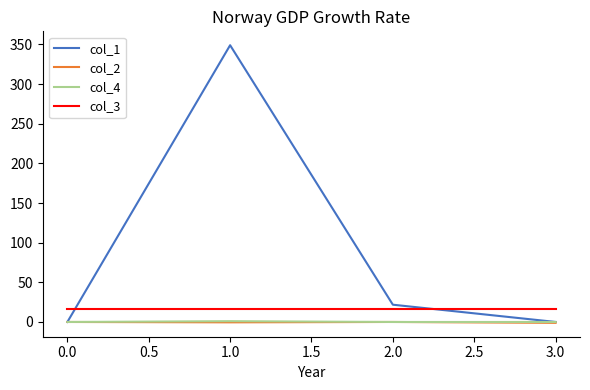

What are all the series names shown in the legend?

col_1, col_2, col_4, col_3